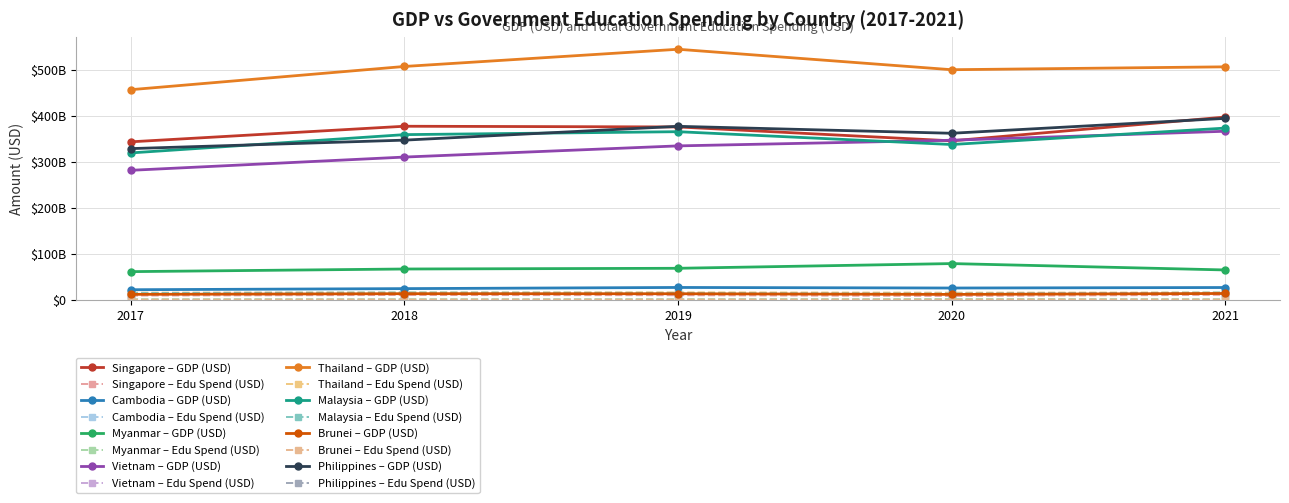

Is this an area chart (filled region under the line)?

No